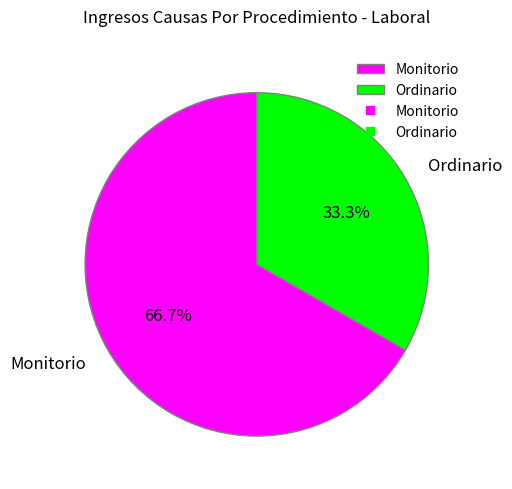

To the nearest percent, what portion does Ordinario represent?

33%